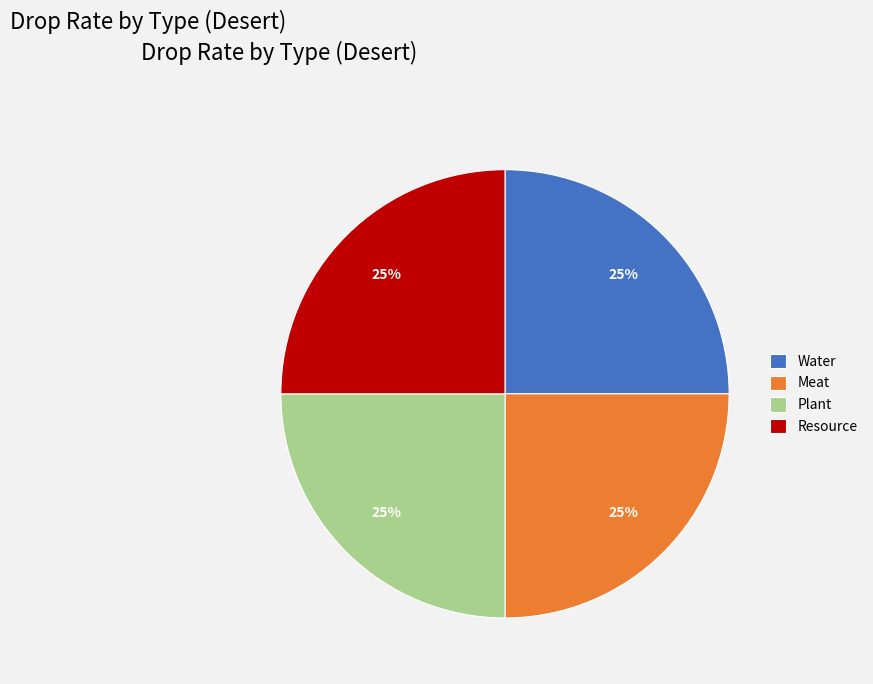

To the nearest percent, what is the combined percentage of Meat and Plant?

50%